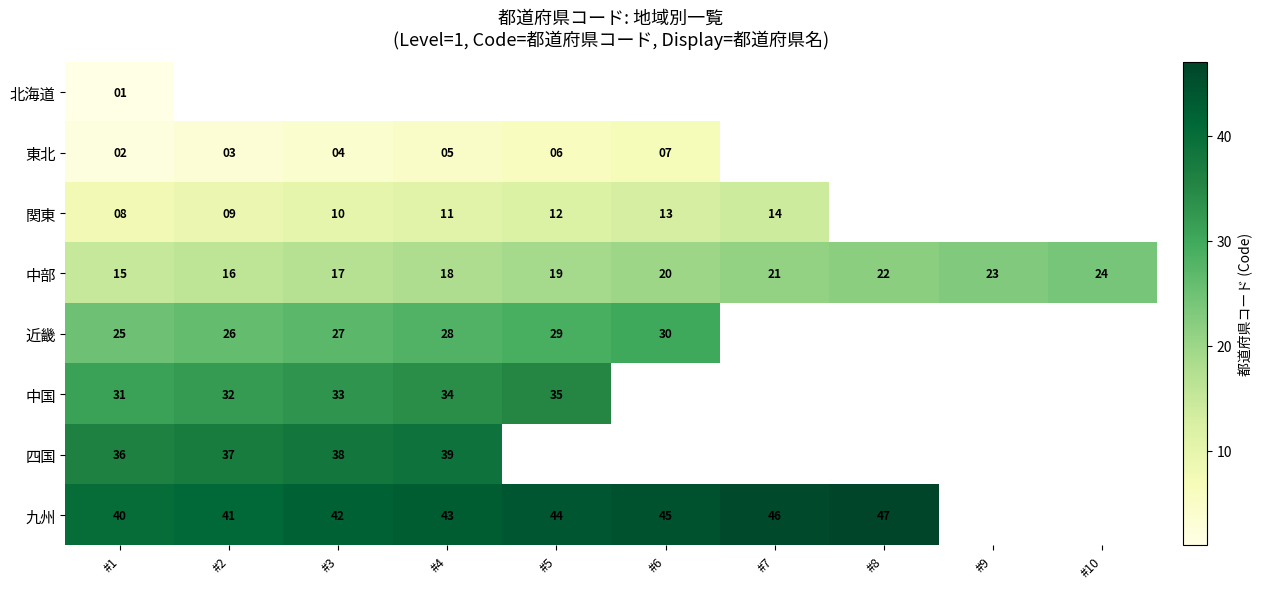

Is it true that 九州 equals 47 at #8?

True